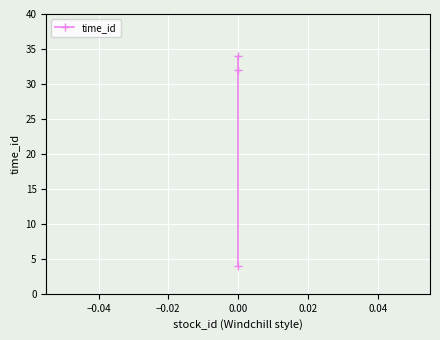

How many distinct data groups are displayed?

1